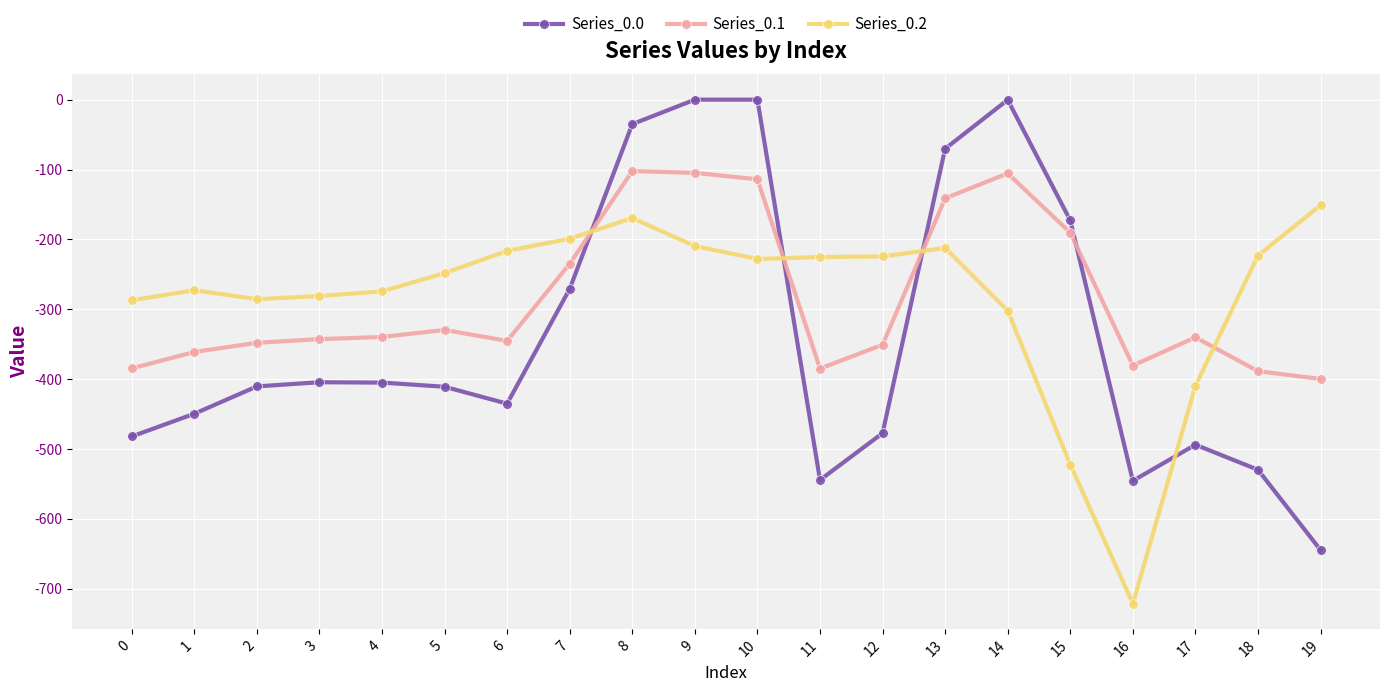

Which category has the lowest value across all series?

16